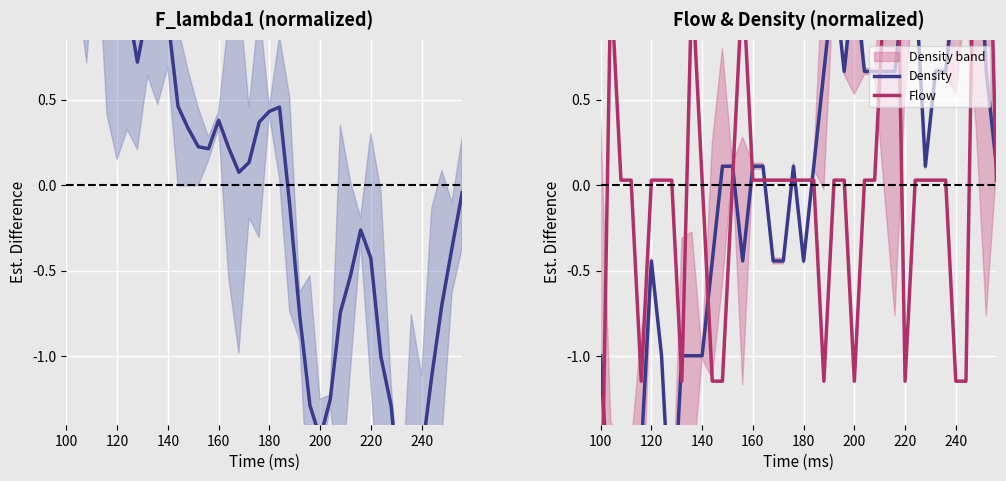

Count the number of data series in this chart.

3